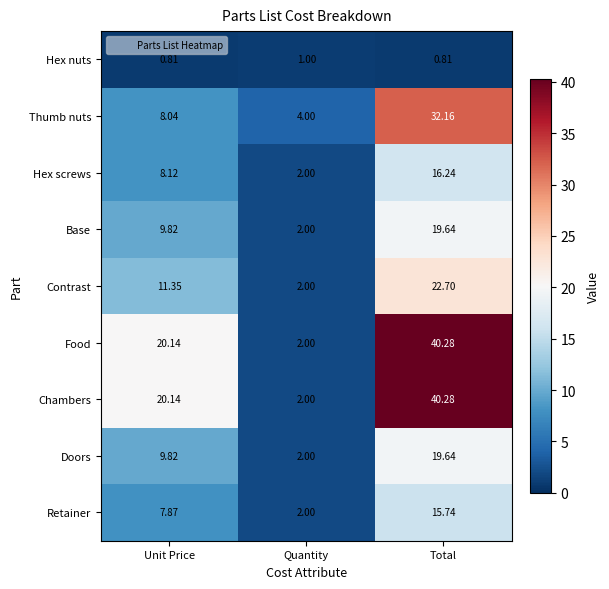

Rank the categories by Food value from lowest to highest.

Quantity, Unit Price, Total